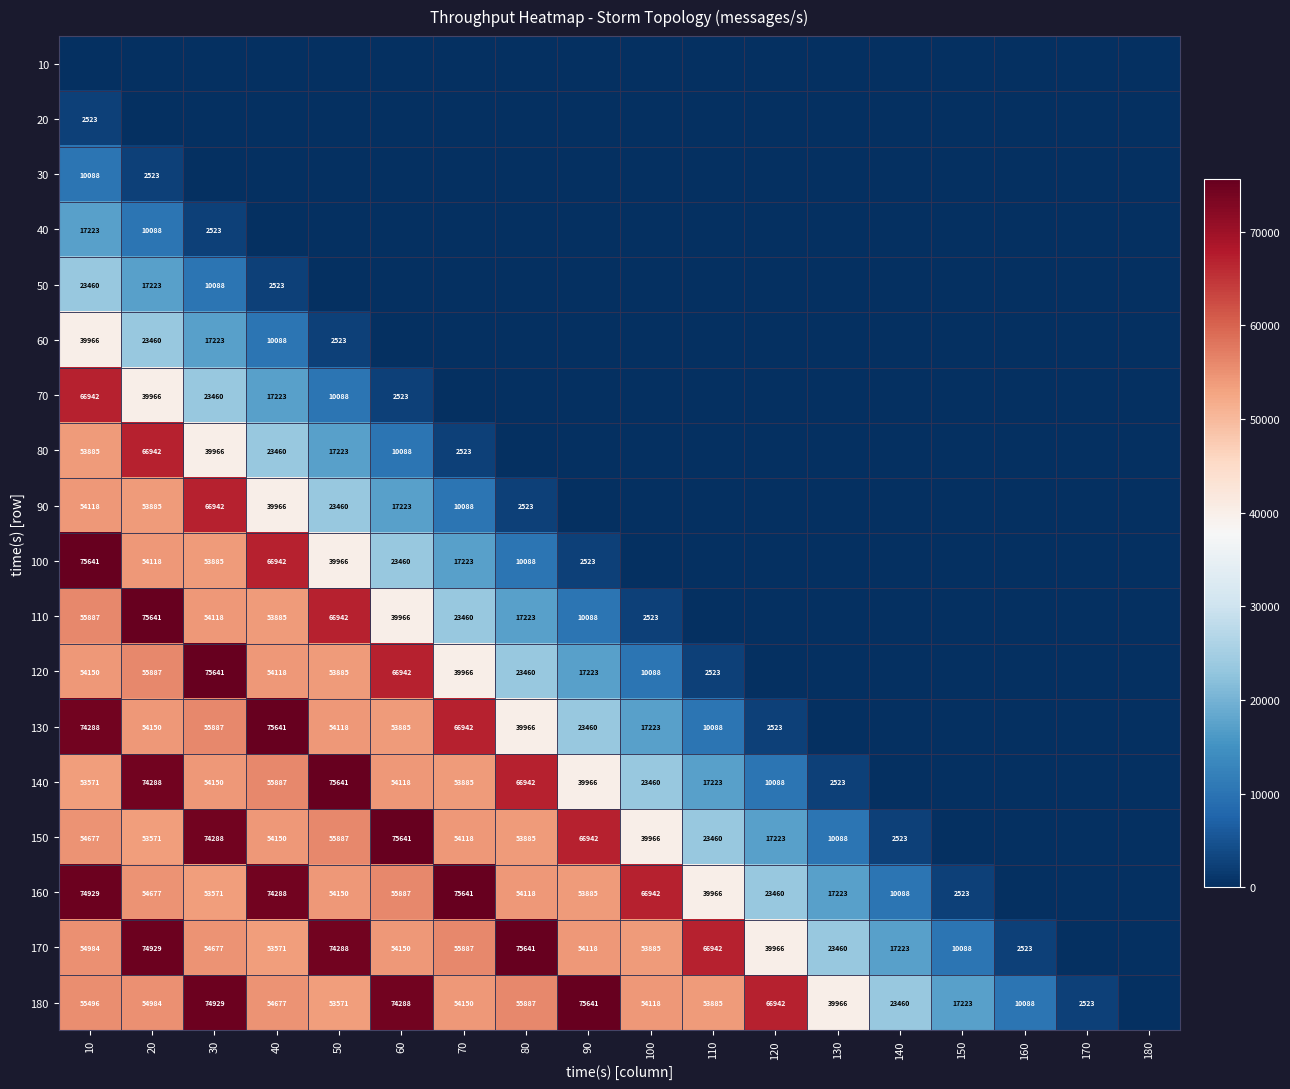

Is it true that 130 equals 16338 at 20?

False